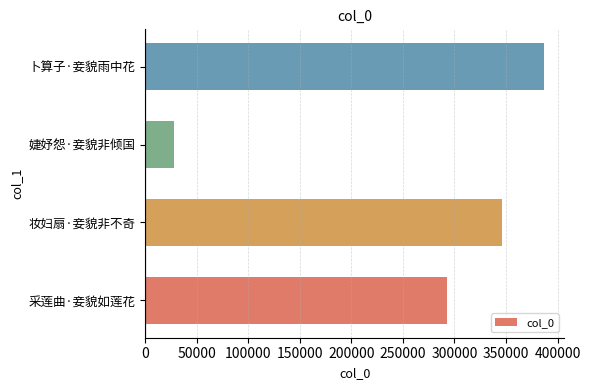

The value at 卜算子·妾貌雨中花 is 387146. True or false?

True